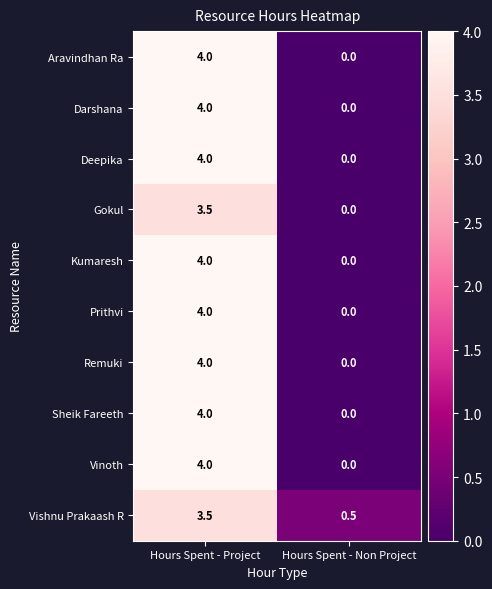

Rank the categories by Deepika value from highest to lowest.

Hours Spent - Project, Hours Spent - Non Project